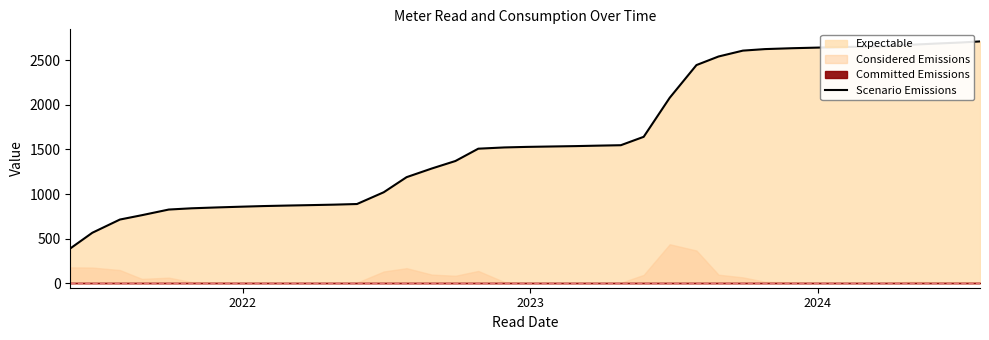

What is the maximum value shown in the chart?

2710